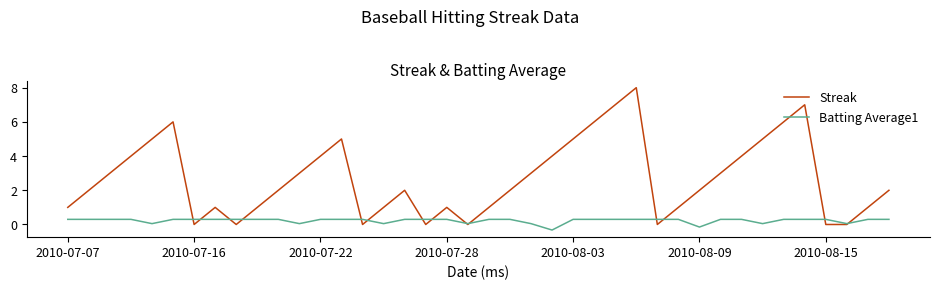

Which series has the largest total across all categories?

Streak